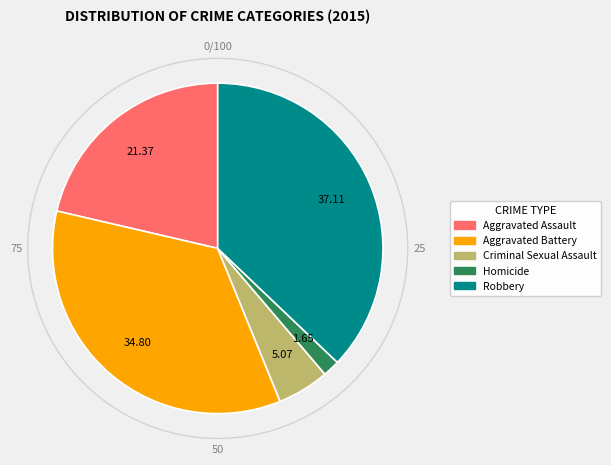

Which slice is the largest?

Robbery